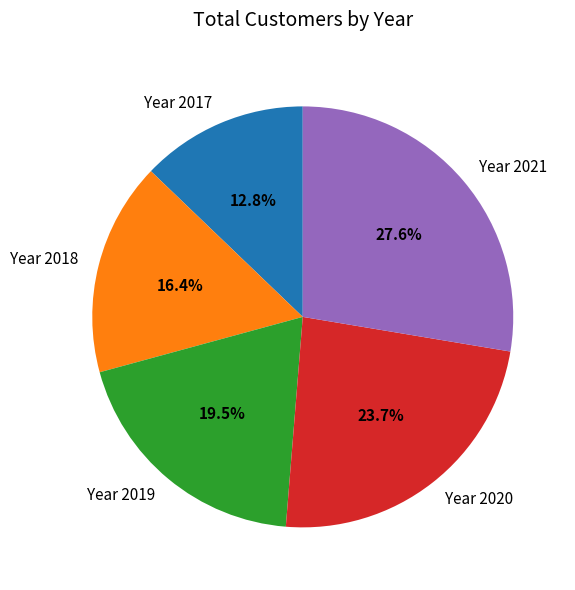

The Year 2018 slice represents 16% of the pie. True or false?

True